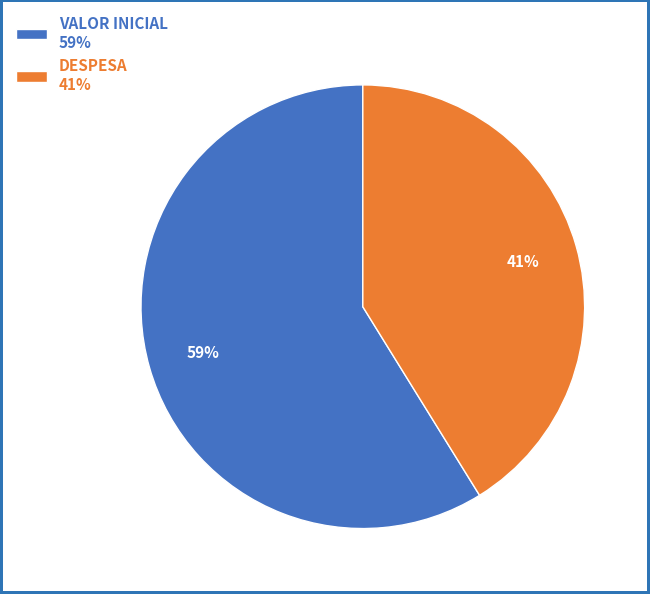

How many segments does this pie chart have?

2